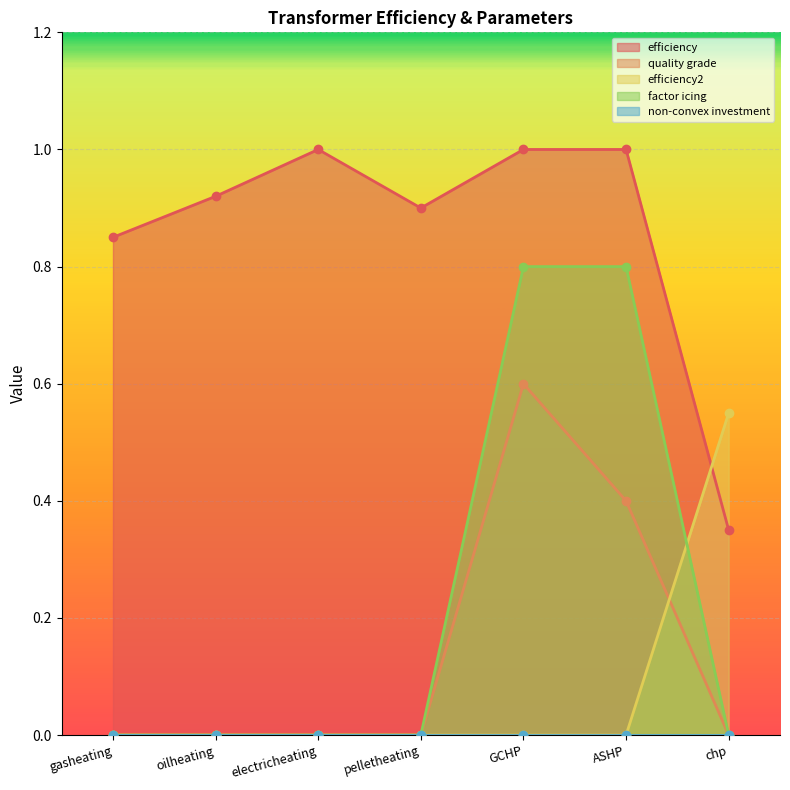

Which series changed the most between pelletheating and chp?

efficiency